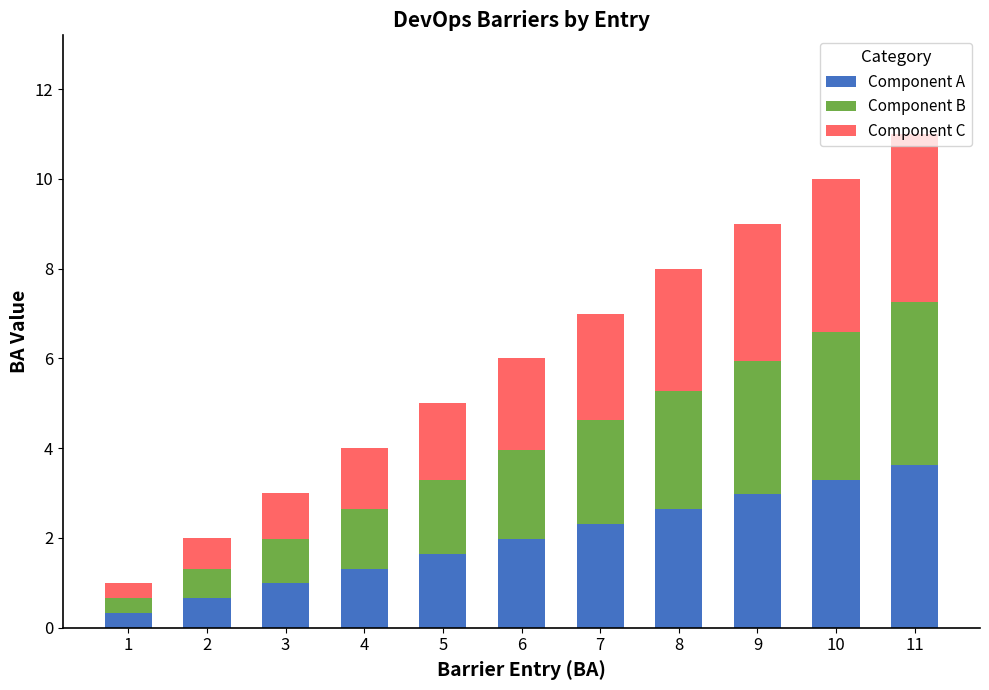

Are the bars horizontal?

No